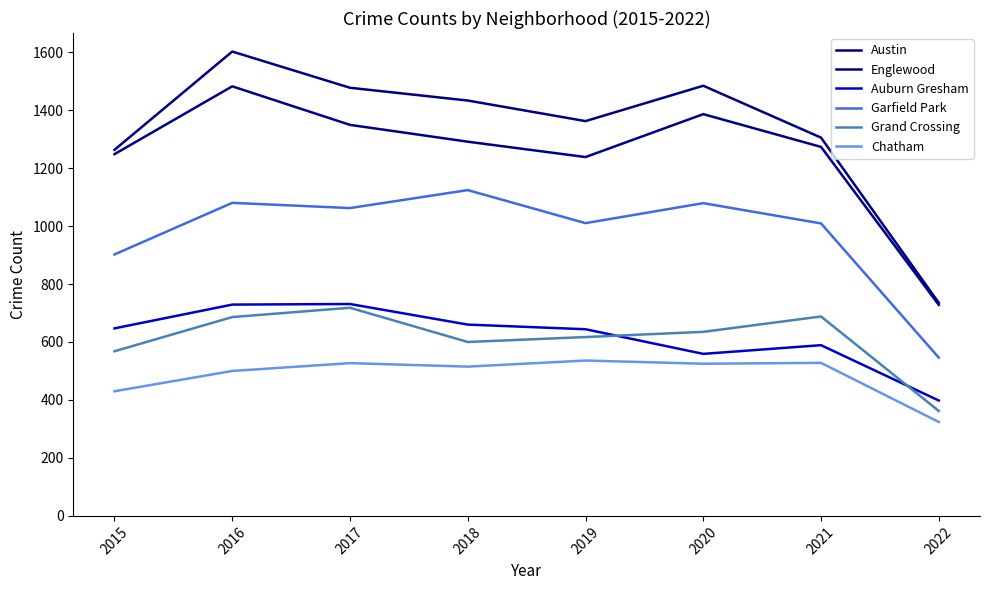

At which category is the sum across all series the highest?

2016